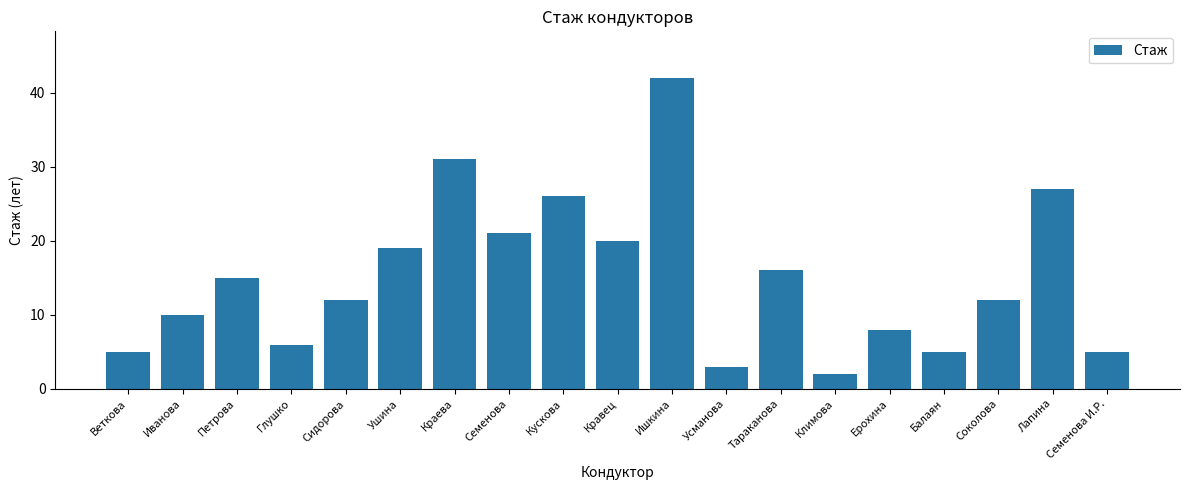

What position from the left is Краева?

7